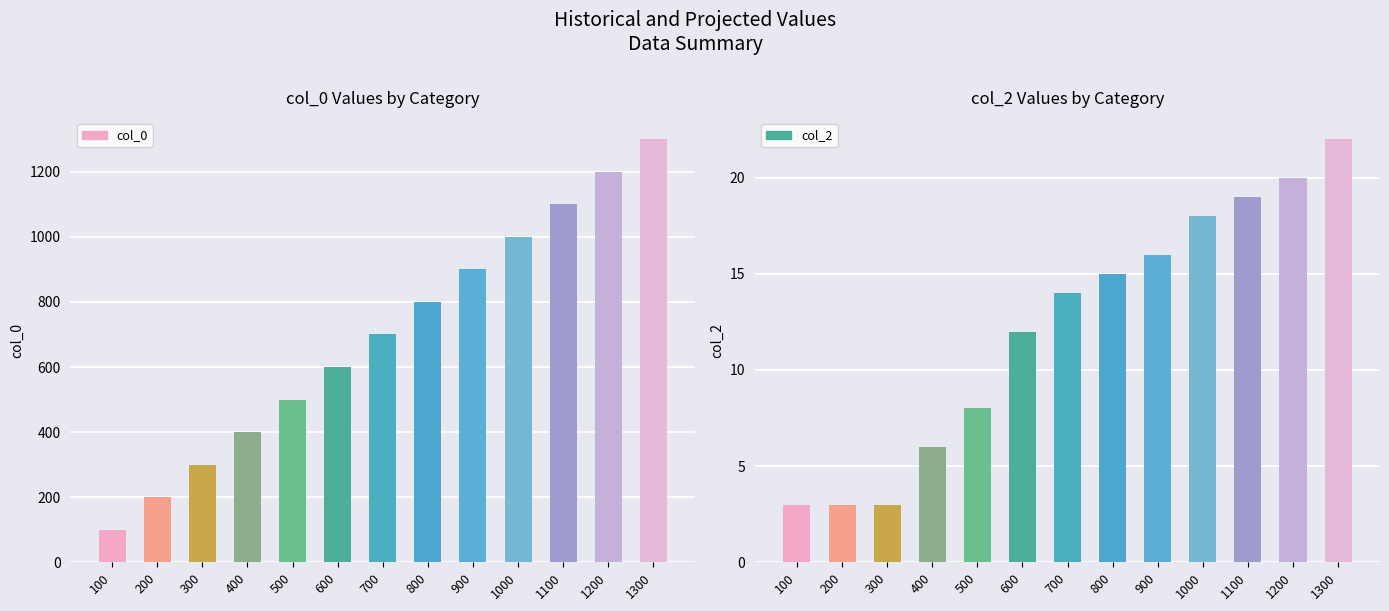

Rank the categories by col_2 value from highest to lowest.

1300, 1200, 1100, 1000, 900, 800, 700, 600, 500, 400, 100, 200, 300